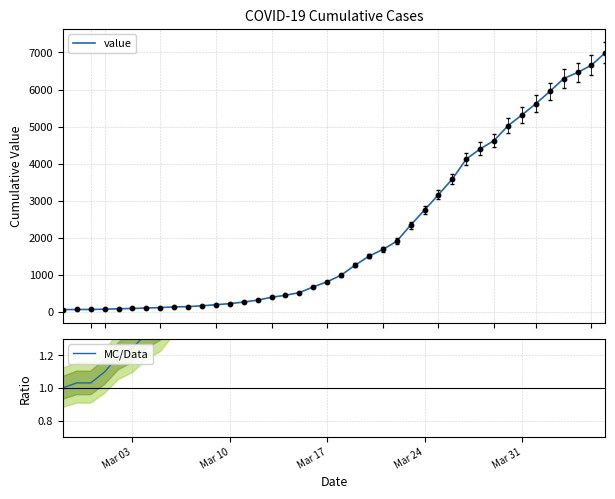

At how many categories does at least one series exceed 6063?

4